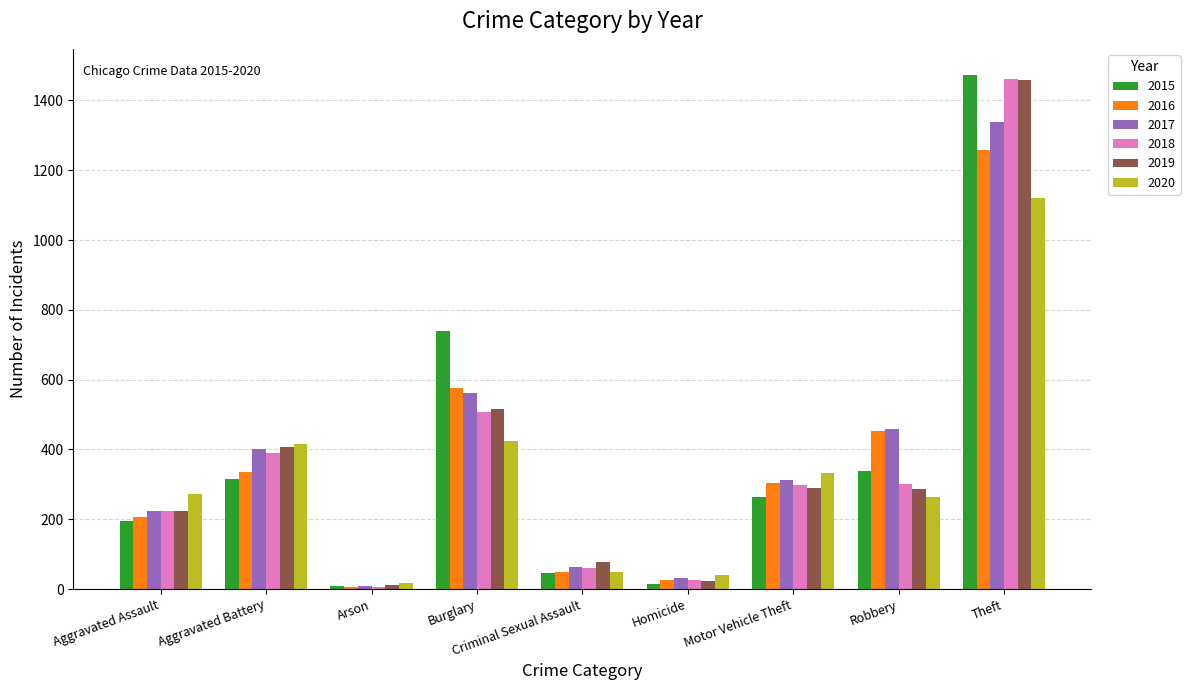

At which label does 2016 first exceed 304?

Aggravated Battery